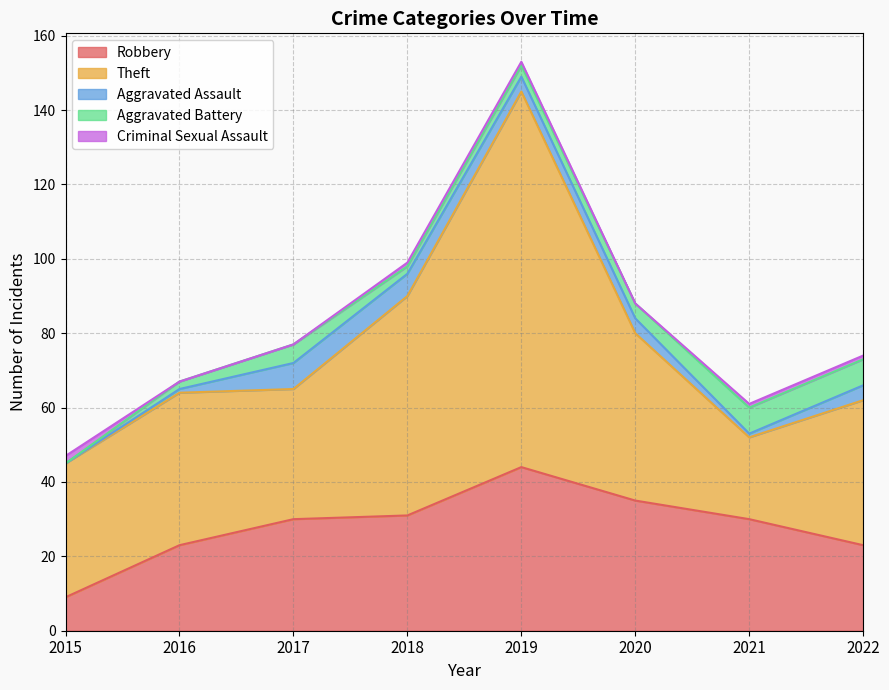

At which category does the chart reach its peak across all series?

2019